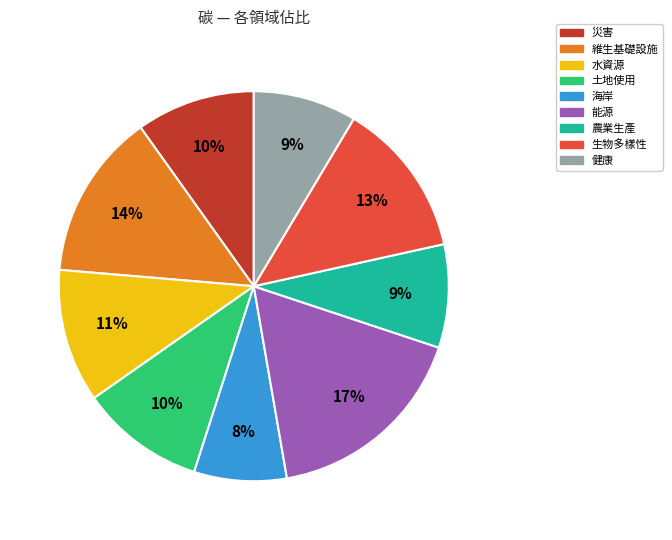

To the nearest percent, what portion does 健康 represent?

9%